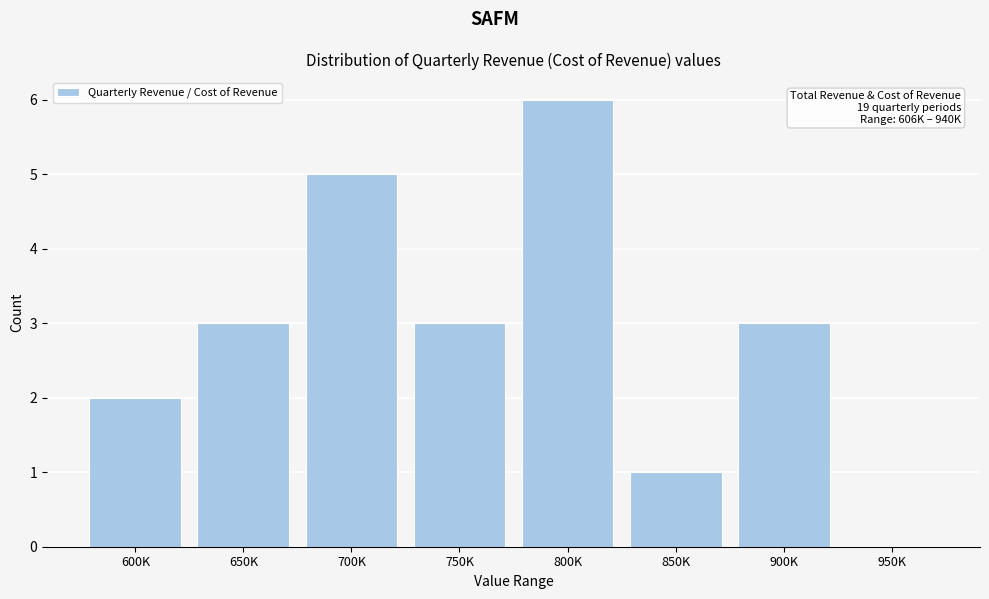

Reading left to right, transcribe all the data shown in this chart.

600K=2	650K=3	700K=5	750K=3	800K=6	850K=1	900K=3	950K=0